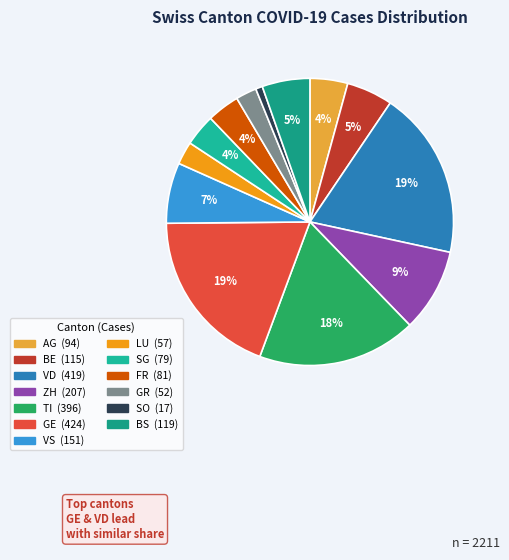

To the nearest percent, what is the combined percentage of SG and BS?

9%